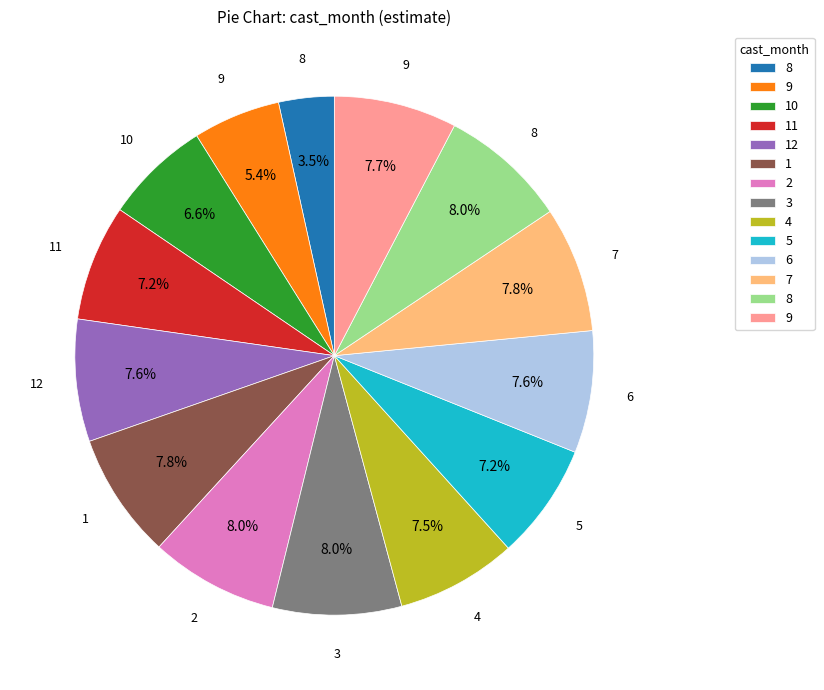

Does any single category account for the majority?

No